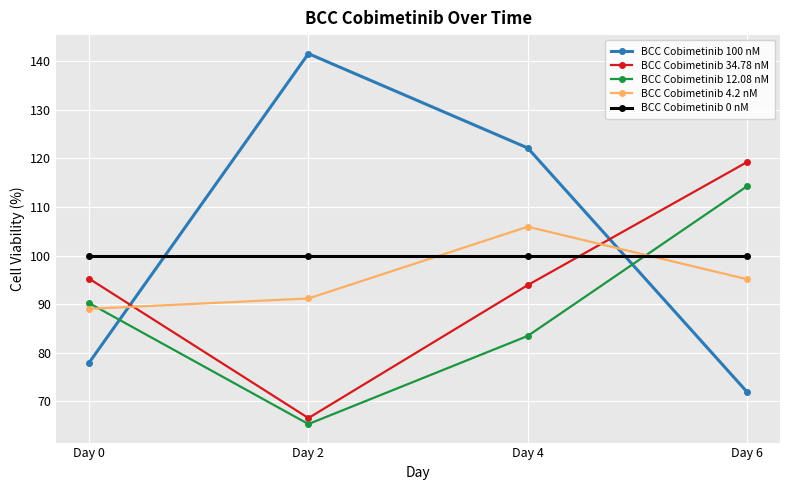

What are all the series names shown in the legend?

BCC Cobimetinib 100 nM, BCC Cobimetinib 34.78 nM, BCC Cobimetinib 12.08 nM, BCC Cobimetinib 4.2 nM, BCC Cobimetinib 0 nM